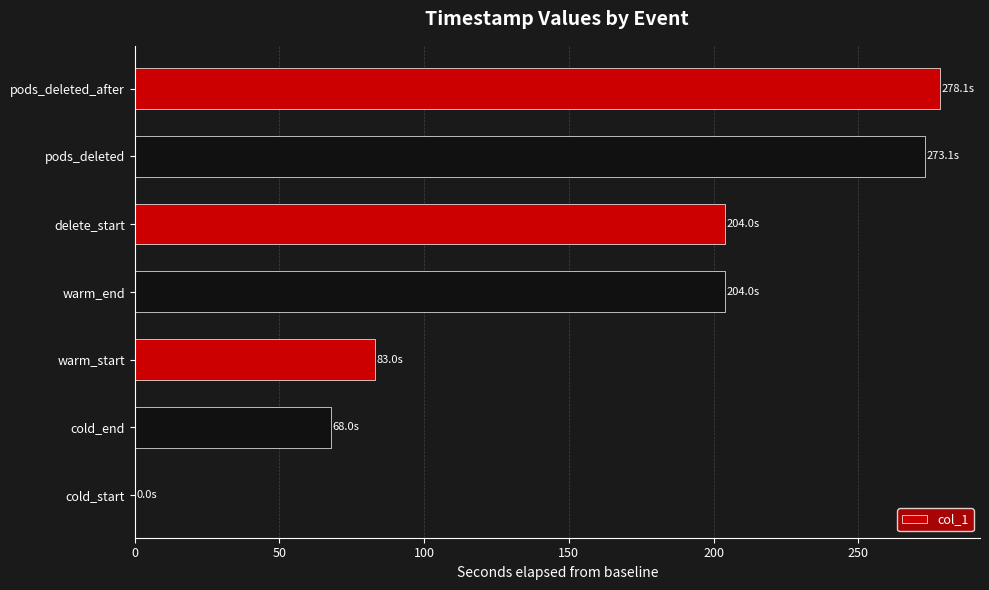

The chart shows a value of 0.0 at cold_start. True or false?

True